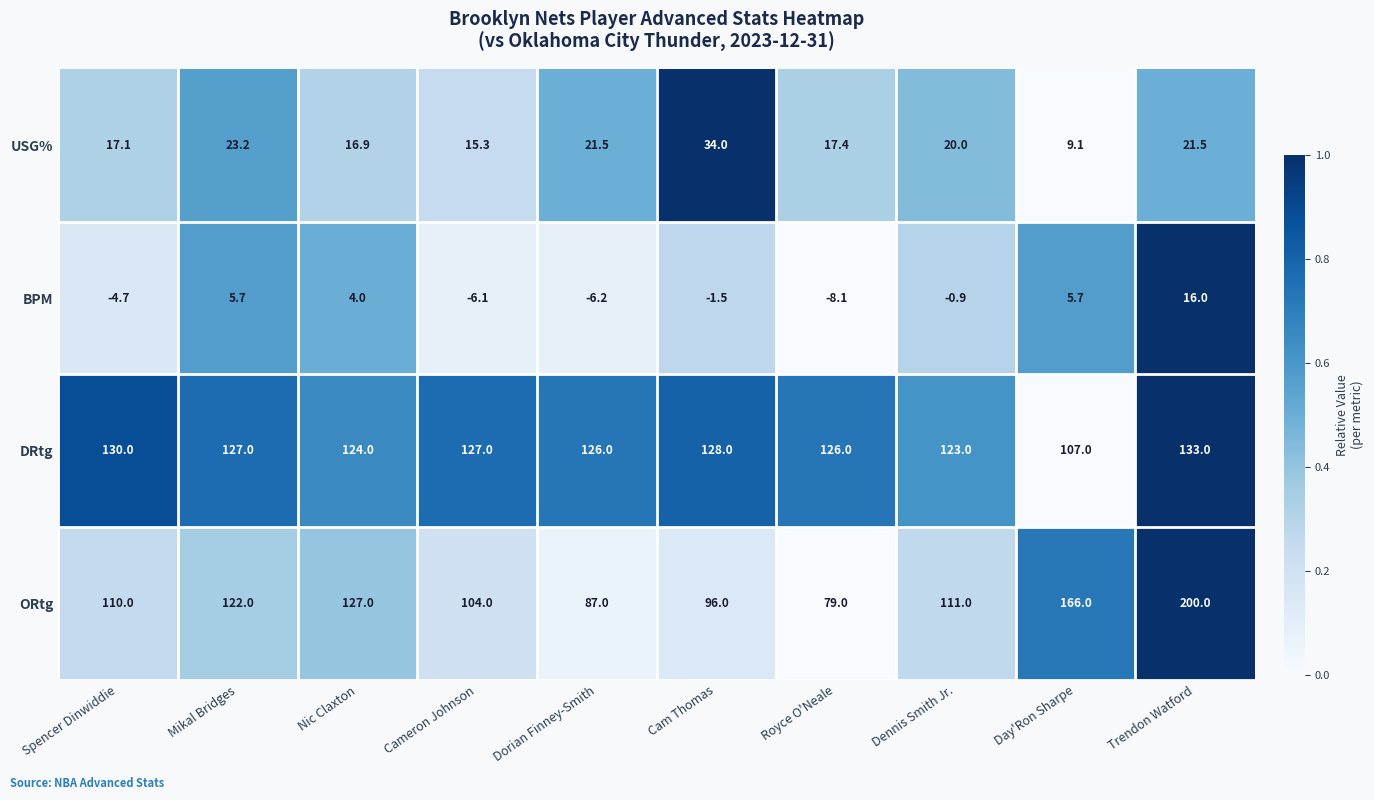

What is the difference between the BPM values at Spencer Dinwiddie and Royce O'Neale?

3.4